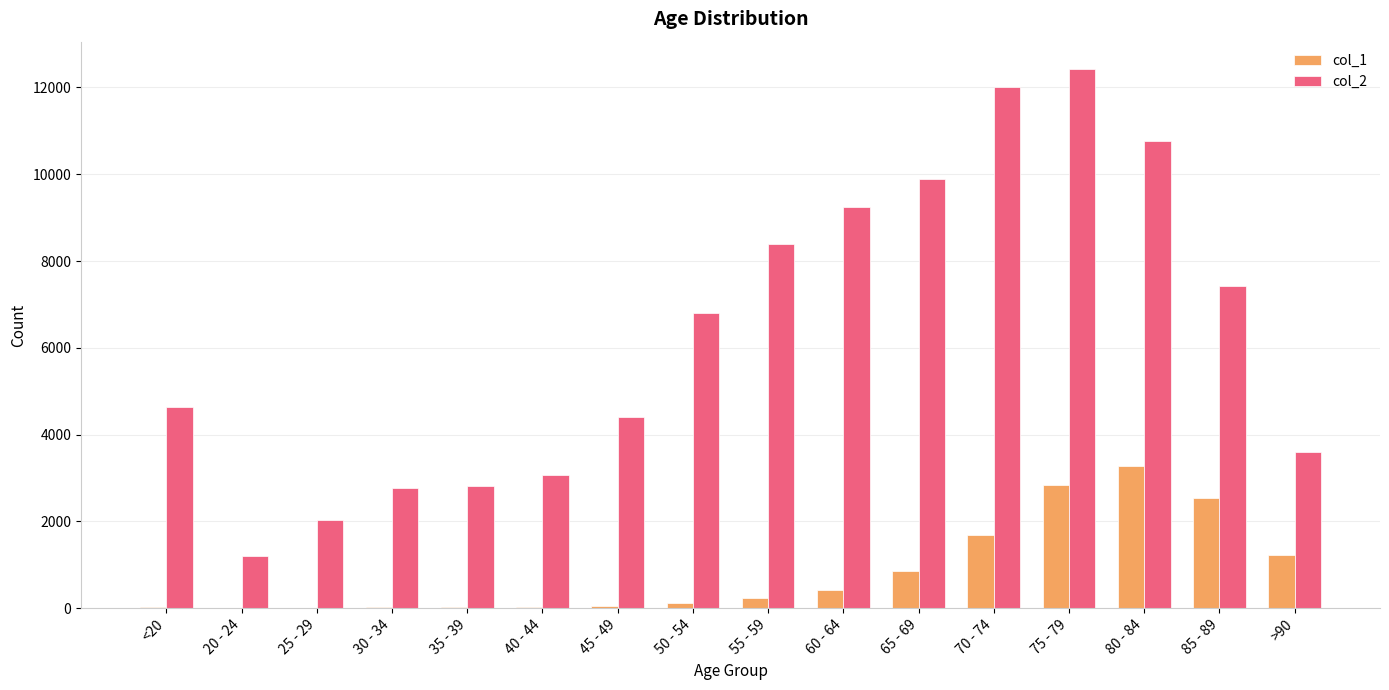

Are the bars horizontal?

No